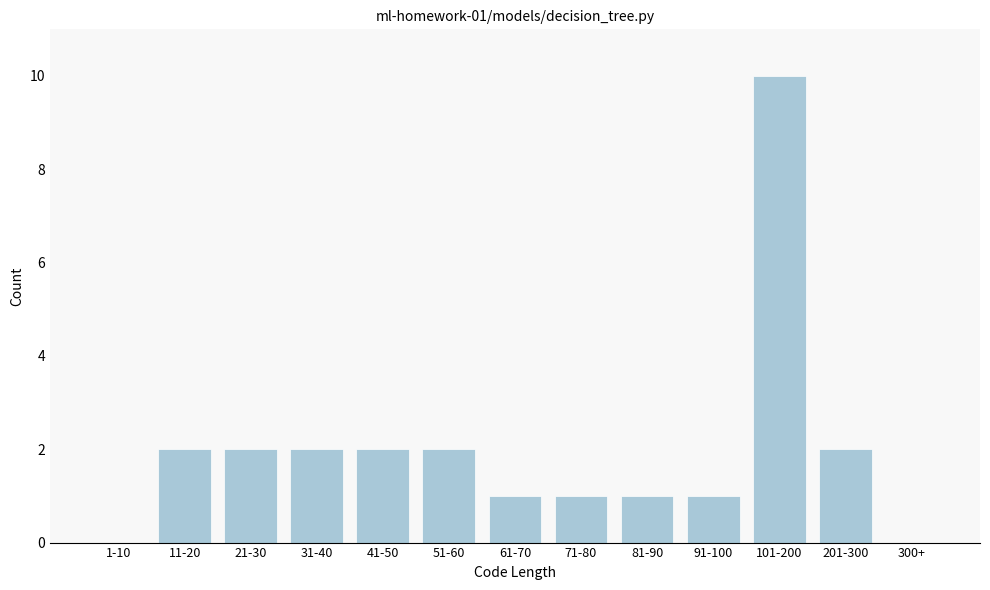

Reading left to right, transcribe all the data shown in this chart.

1-10=0	11-20=2	21-30=2	31-40=2	41-50=2	51-60=2	61-70=1	71-80=1	81-90=1	91-100=1	101-200=10	201-300=2	300+=0